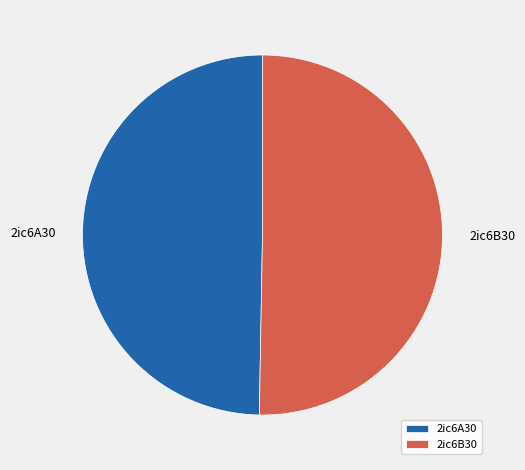

Combined, do 2ic6A30 and 2ic6B30 account for over 50%?

Yes